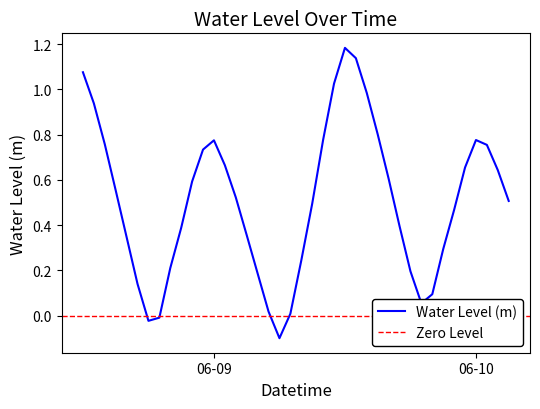

At which category does the data reach its first local valley?

2024-06-08 18:00:00